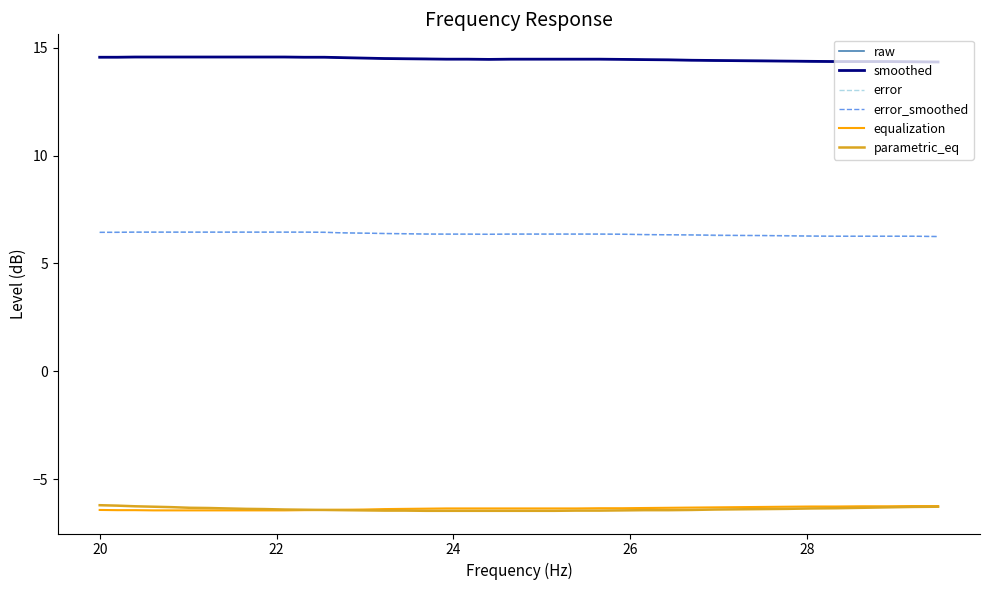

What is the greatest value displayed?

14.6